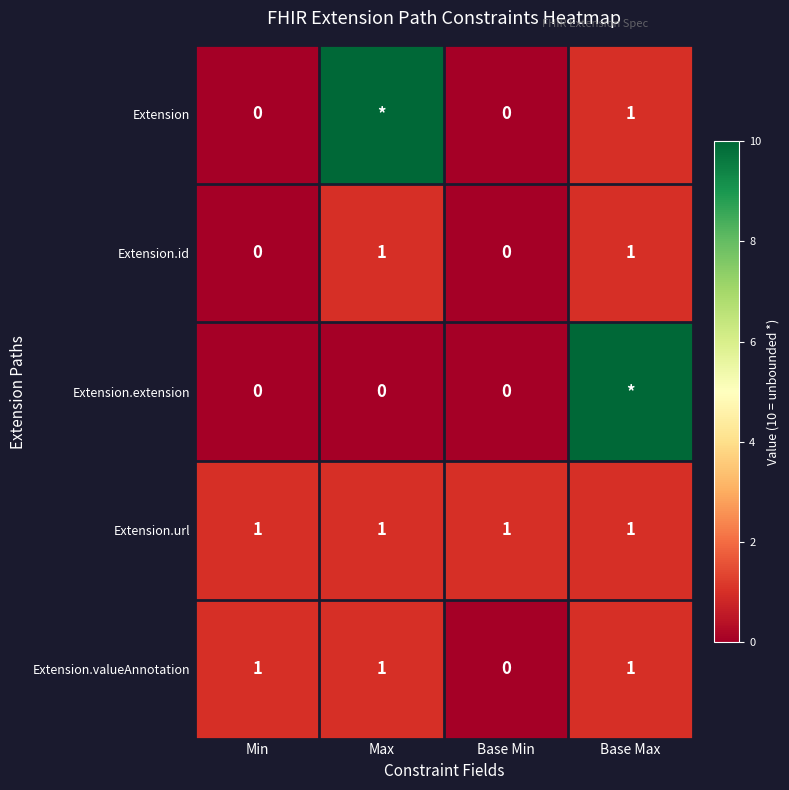

Is it true that Extension.valueAnnotation equals 1 at Min?

True